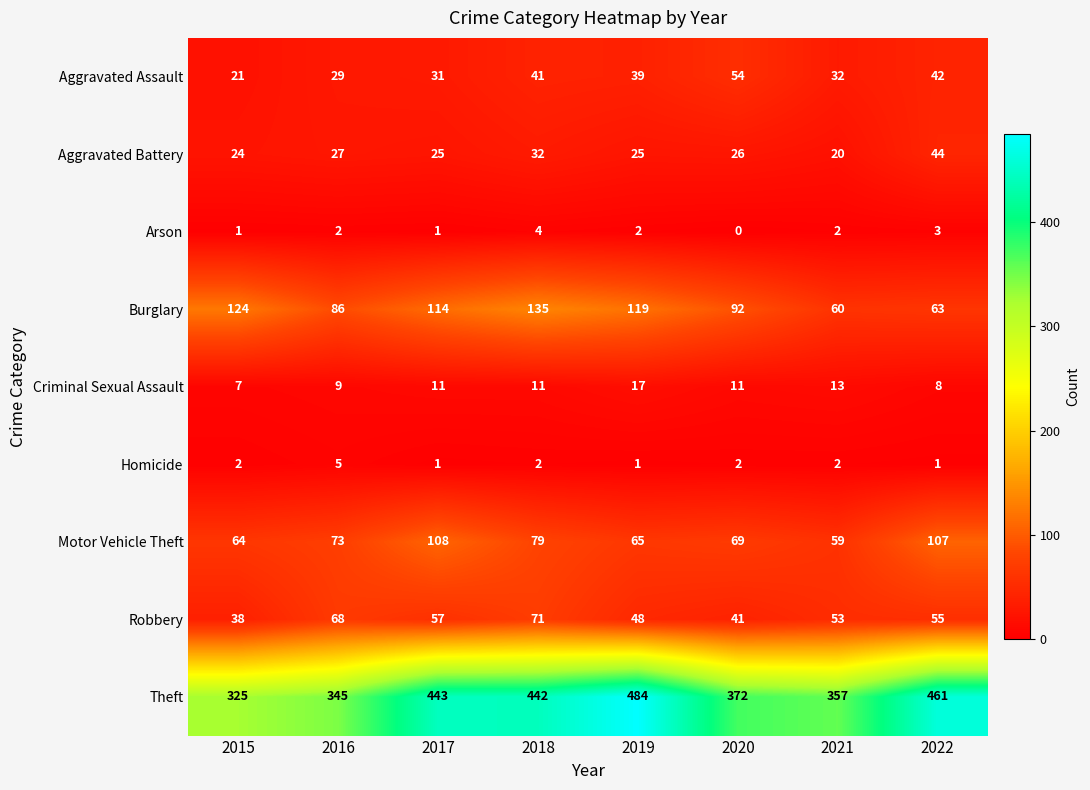

At how many categories does at least one series exceed 232?

8